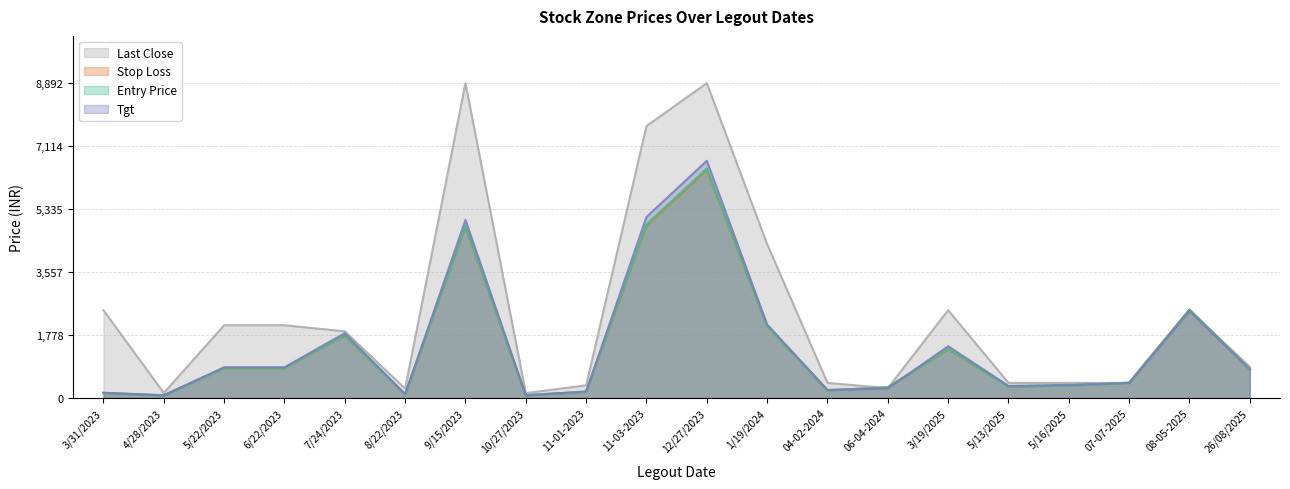

Reading right to left, extract all data points from this chart.

Entry Price: 26/08/2025=0.1	08-05-2025=0.3	07-07-2025=0.0	5/16/2025=0.0	5/13/2025=0.0	3/19/2025=0.2	06-04-2024=0.0	04-02-2024=0.0	1/19/2024=0.2	12/27/2023=0.7	11-03-2023=0.6	11-01-2023=0.0	10/27/2023=0.0	9/15/2023=0.5	8/22/2023=0.0	7/24/2023=0.2	6/22/2023=0.1	5/22/2023=0.1	4/28/2023=0.0	3/31/2023=0.0
Stop Loss: 26/08/2025=0.1	08-05-2025=0.3	07-07-2025=0.0	5/16/2025=0.0	5/13/2025=0.0	3/19/2025=0.2	06-04-2024=0.0	04-02-2024=0.0	1/19/2024=0.2	12/27/2023=0.7	11-03-2023=0.5	11-01-2023=0.0	10/27/2023=0.0	9/15/2023=0.5	8/22/2023=0.0	7/24/2023=0.2	6/22/2023=0.1	5/22/2023=0.1	4/28/2023=0.0	3/31/2023=0.0
Tgt: 26/08/2025=0.1	08-05-2025=0.3	07-07-2025=0.0	5/16/2025=0.0	5/13/2025=0.0	3/19/2025=0.2	06-04-2024=0.0	04-02-2024=0.0	1/19/2024=0.2	12/27/2023=0.8	11-03-2023=0.6	11-01-2023=0.0	10/27/2023=0.0	9/15/2023=0.6	8/22/2023=0.0	7/24/2023=0.2	6/22/2023=0.1	5/22/2023=0.1	4/28/2023=0.0	3/31/2023=0.0
Last Close: 26/08/2025=0.1	08-05-2025=0.3	07-07-2025=0.0	5/16/2025=0.0	5/13/2025=0.0	3/19/2025=0.3	06-04-2024=0.0	04-02-2024=0.0	1/19/2024=0.5	12/27/2023=1.0	11-03-2023=0.9	11-01-2023=0.0	10/27/2023=0.0	9/15/2023=1.0	8/22/2023=0.0	7/24/2023=0.2	6/22/2023=0.2	5/22/2023=0.2	4/28/2023=0.0	3/31/2023=0.3